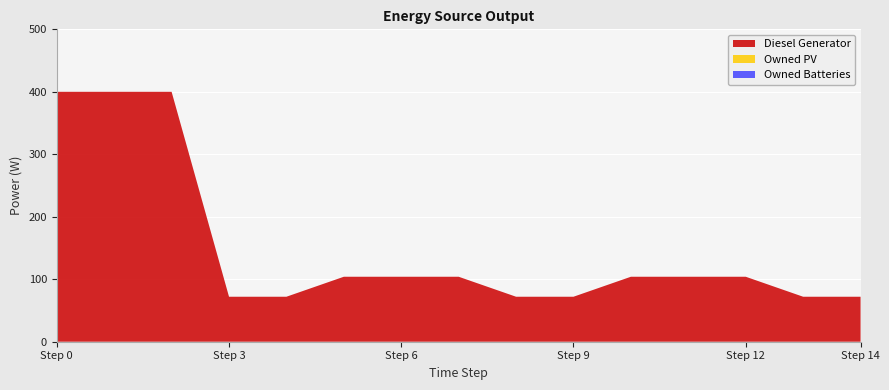

Reading left to right, list all the values displayed in this chart.

Diesel Generator: 0=400	1=400	2=400	3=72	4=72	5=104	6=104	7=104	8=72	9=72	10=104	11=104	12=104	13=72	14=72
Owned PV: 0=0	1=0	2=0	3=0	4=0	5=0	6=0	7=0	8=0	9=0	10=0	11=0	12=0	13=0	14=0
Owned Batteries: 0=0	1=0	2=0	3=0	4=0	5=0	6=0	7=0	8=0	9=0	10=0	11=0	12=0	13=0	14=0